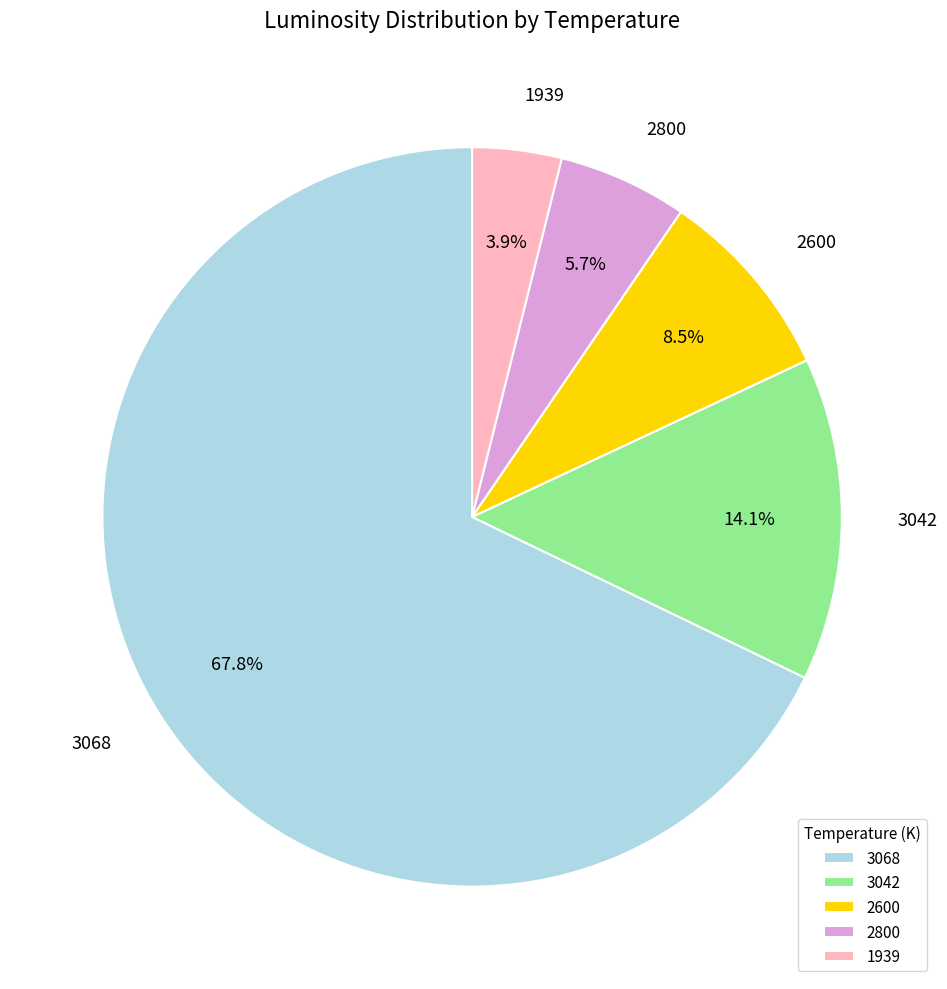

To the nearest percent, what is the combined percentage of 2600 and 1939?

12%